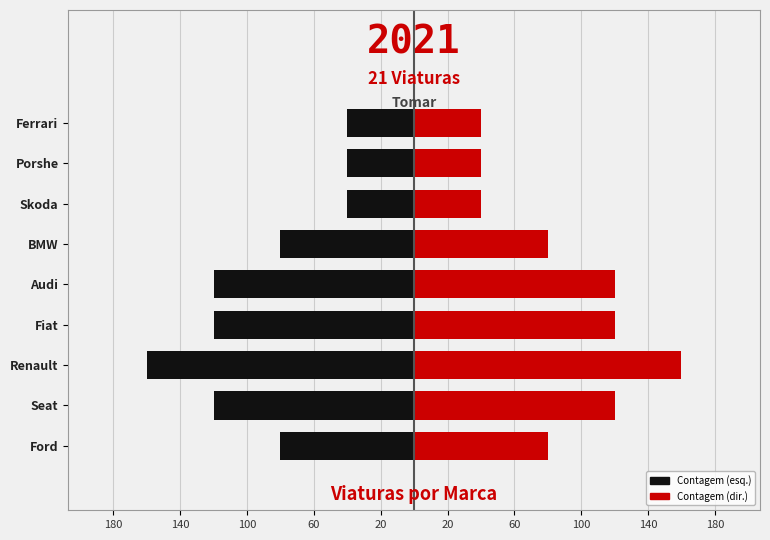

At how many categories does at least one series exceed -139?

9